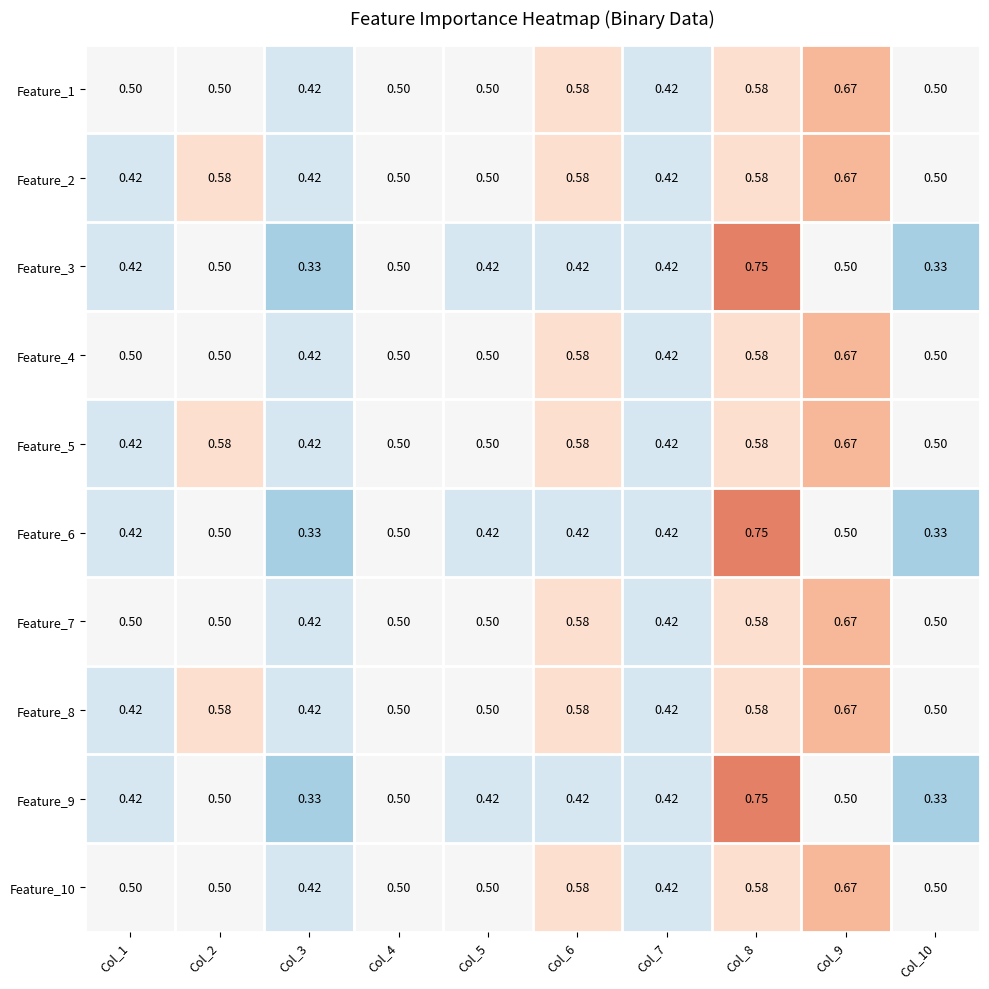

What is the total value across all series at Col_2?

5.2